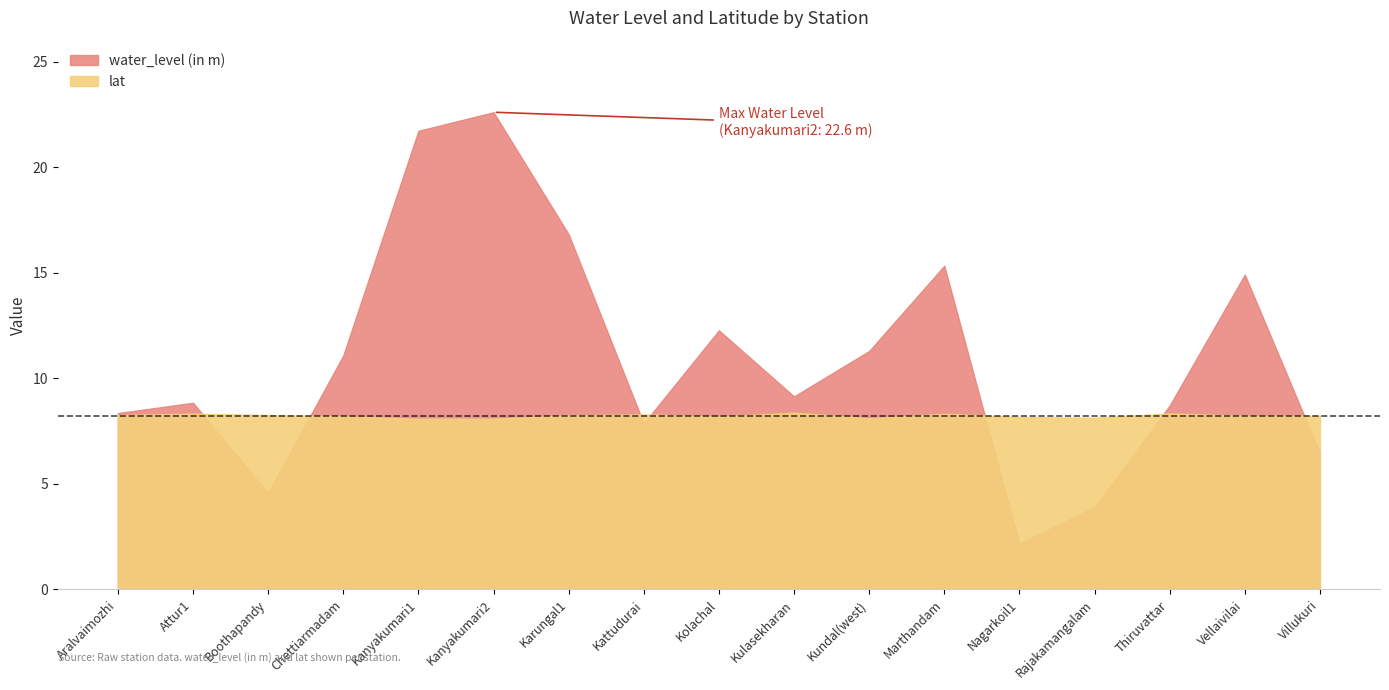

Reading left to right, list all the values displayed in this chart.

water_level (in m): Aralvaimozhi=8.3	Attur1=8.8	Boothapandy=4.6	Chettiarmadam=11.1	Kanyakumari1=21.7	Kanyakumari2=22.6	Karungal1=16.8	Kattudurai=7.9	Kolachal=12.3	Kulasekharan=9.1	Kundal(west)=11.3	Marthandam=15.3	Nagarkoil1=2.2	Rajakamangalam=3.9	Thiruvattar=8.7	Vellaivilai=14.9	Villukuri=6.5
lat: Aralvaimozhi=8.2	Attur1=8.3	Boothapandy=8.3	Chettiarmadam=8.2	Kanyakumari1=8.1	Kanyakumari2=8.1	Karungal1=8.2	Kattudurai=8.3	Kolachal=8.2	Kulasekharan=8.4	Kundal(west)=8.1	Marthandam=8.3	Nagarkoil1=8.2	Rajakamangalam=8.1	Thiruvattar=8.3	Vellaivilai=8.2	Villukuri=8.2